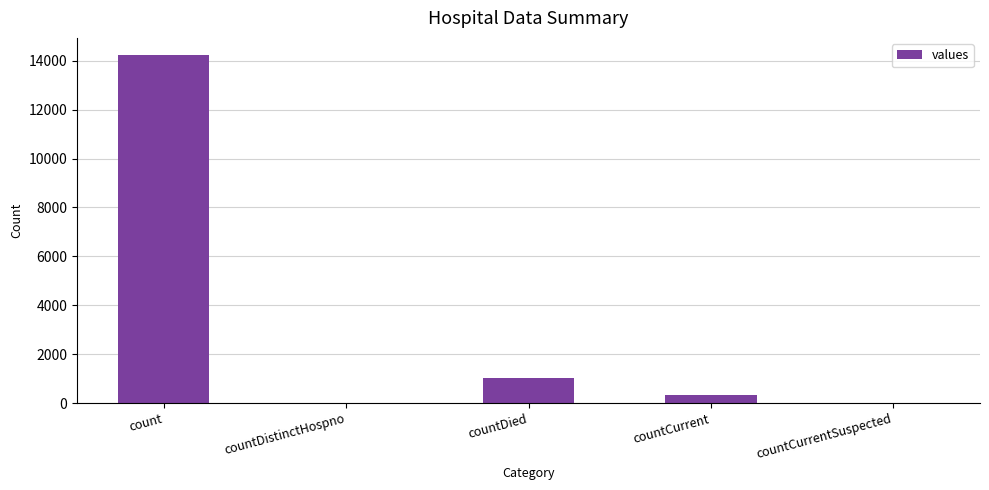

Where is the data nearest to the value 7112?

countDied